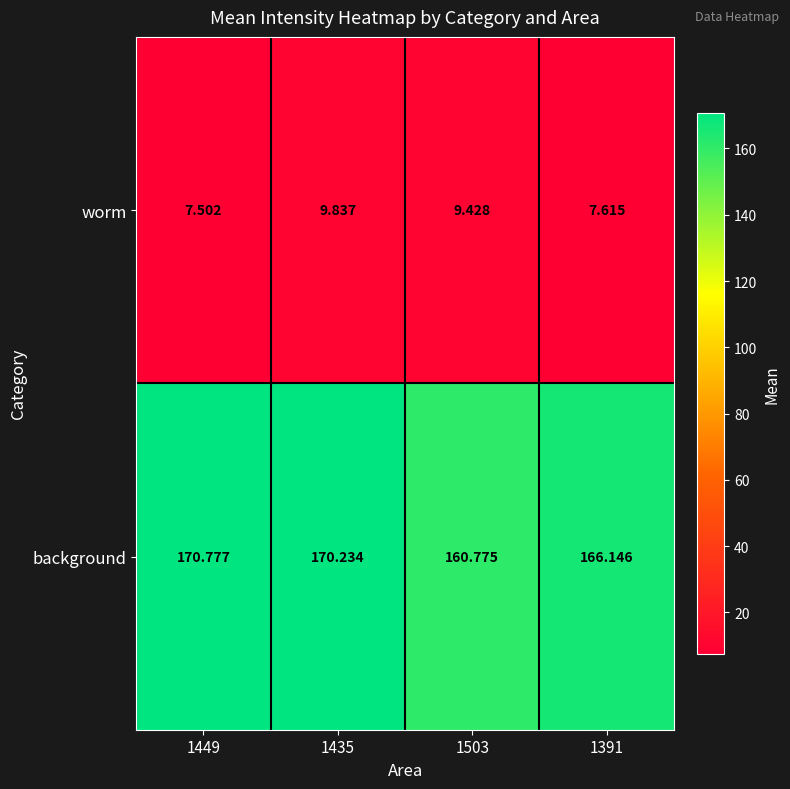

List the series in order of their overall mean, lowest first.

worm, background